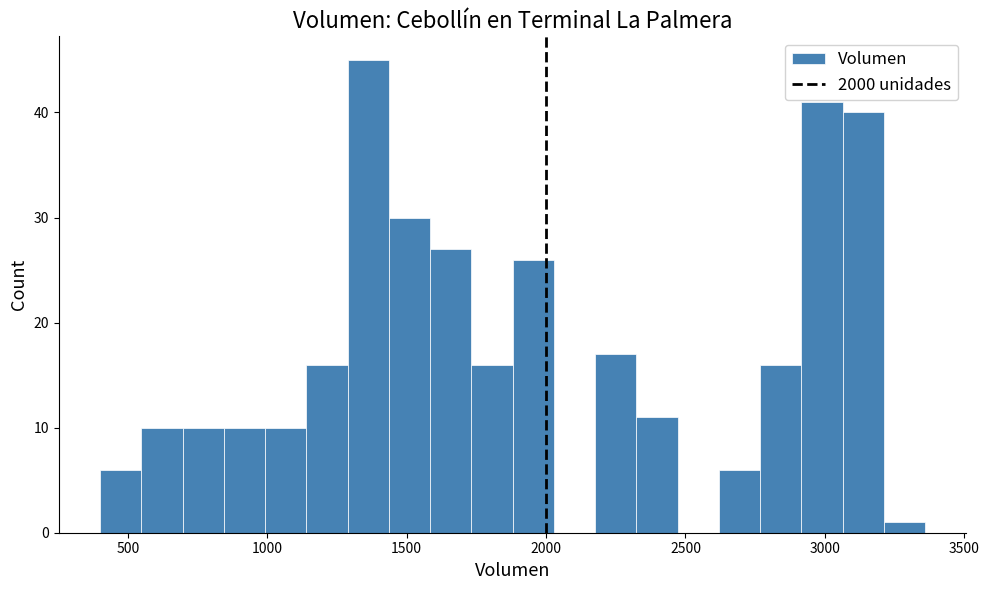

Around what value on the x-axis is the tallest bar? Give the approximate position of its centre, as read against the axis.

1350